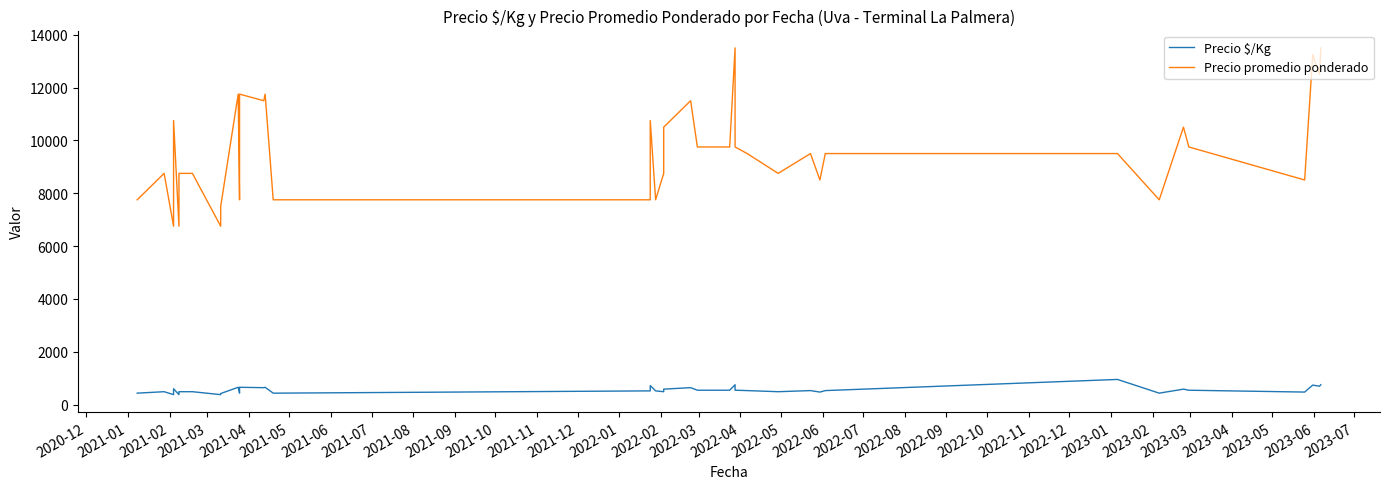

What position from the left is 2021-06?

7